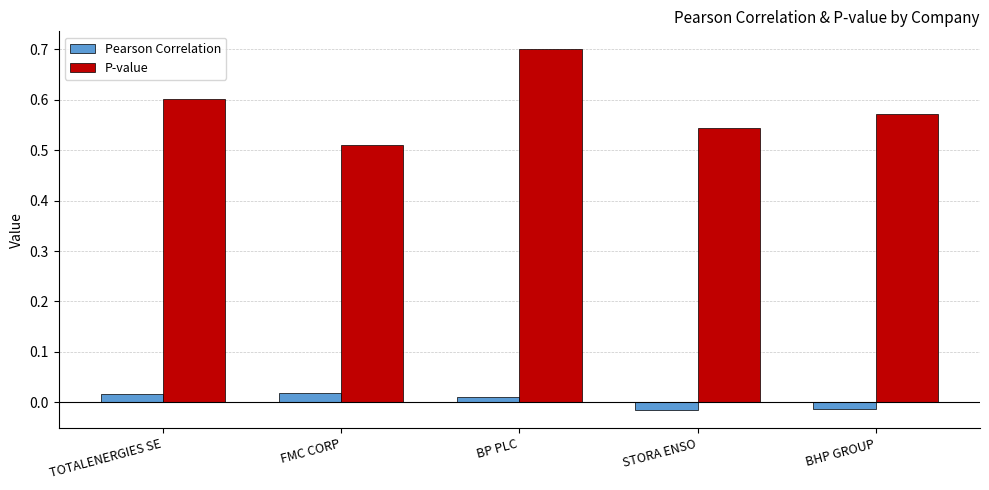

Rank the series by their maximum value, from highest to lowest.

P-value, Pearson Correlation